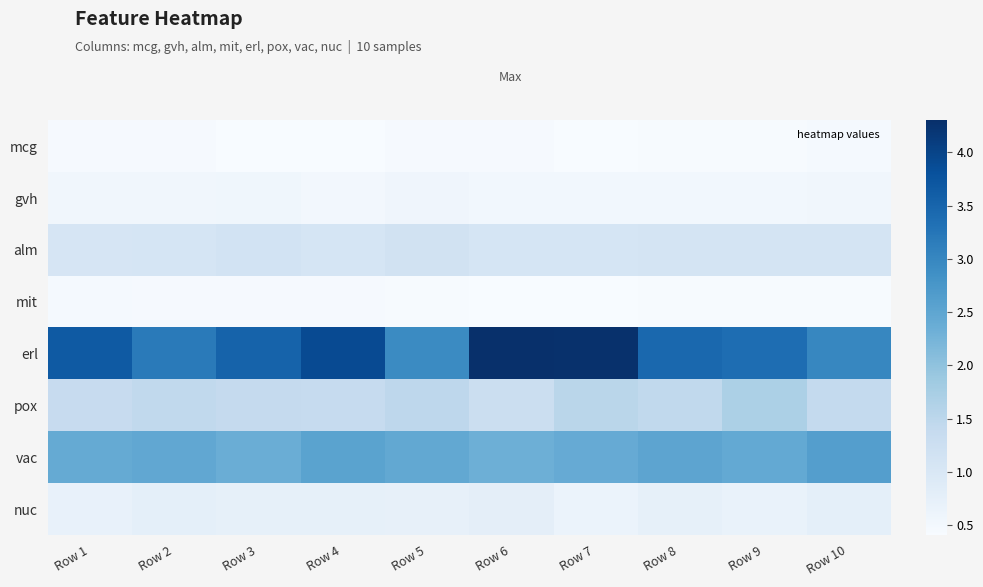

At how many categories does at least one series exceed 3?

9